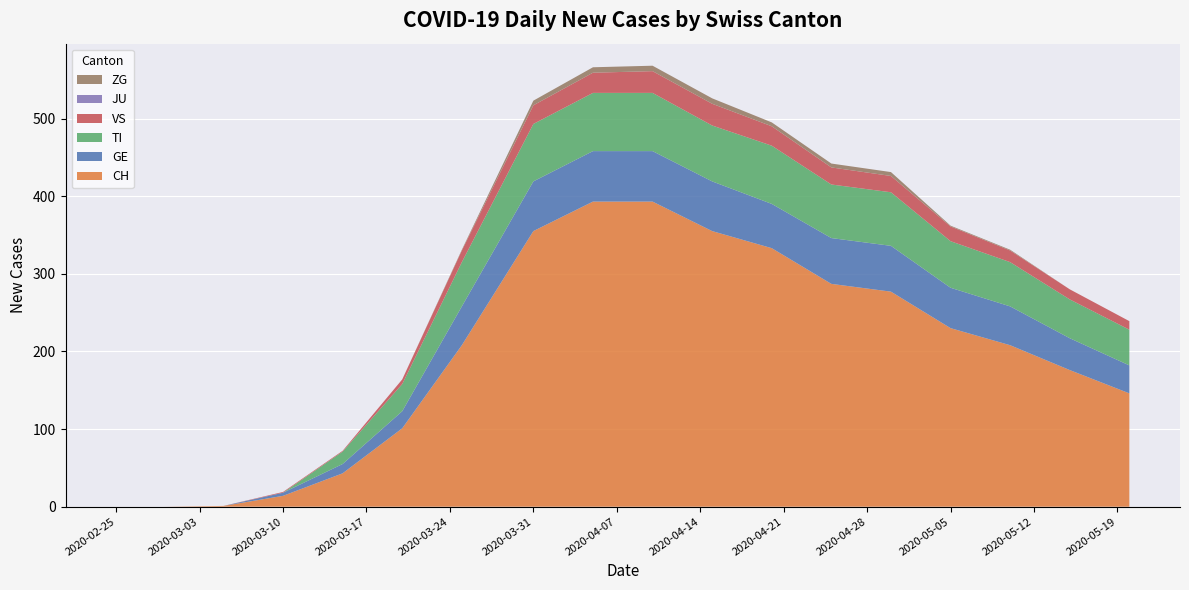

Reading right to left, list all the values displayed in this chart.

CH: 146	176	208	230	277	287	333	355	393	393	355	208	101	43	14	1	0	0
GE: 36	41	50	52	59	59	57	64	65	65	64	50	22	12	4	0	0	0
TI: 46	50	57	60	69	69	75	72	75	75	74	57	35	16	0	0	0	0
VS: 11	13	15	19	21	22	25	28	28	26	24	15	6	1	1	0	0	0
JU: 0	0	0	0	0	0	0	0	0	0	0	0	0	0	0	0	0	0
ZG: 0	0	1	1	5	5	5	7	7	7	6	1	0	0	0	0	0	0